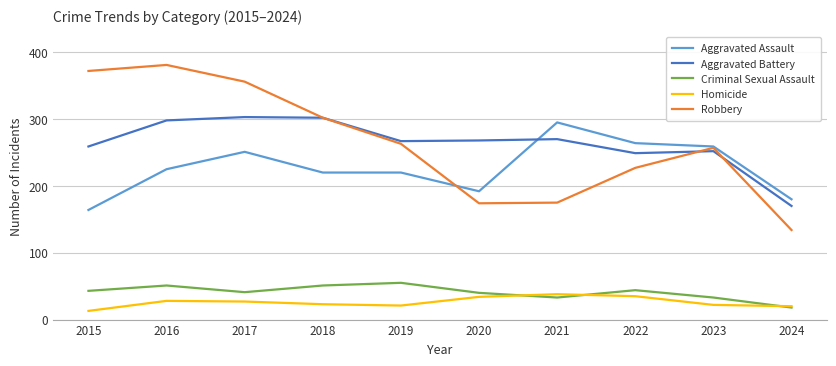

Which series has the widest spread of values?

Robbery